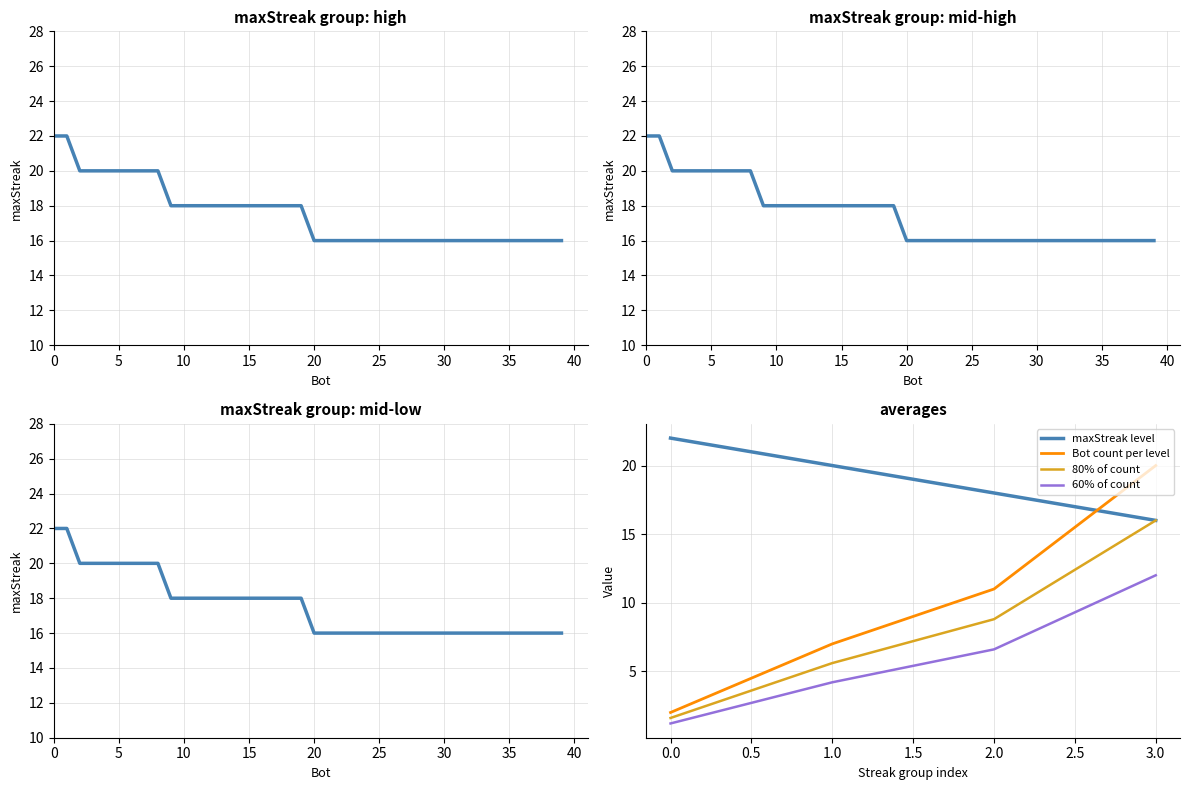

Which has a higher value, 23 or 138?

23